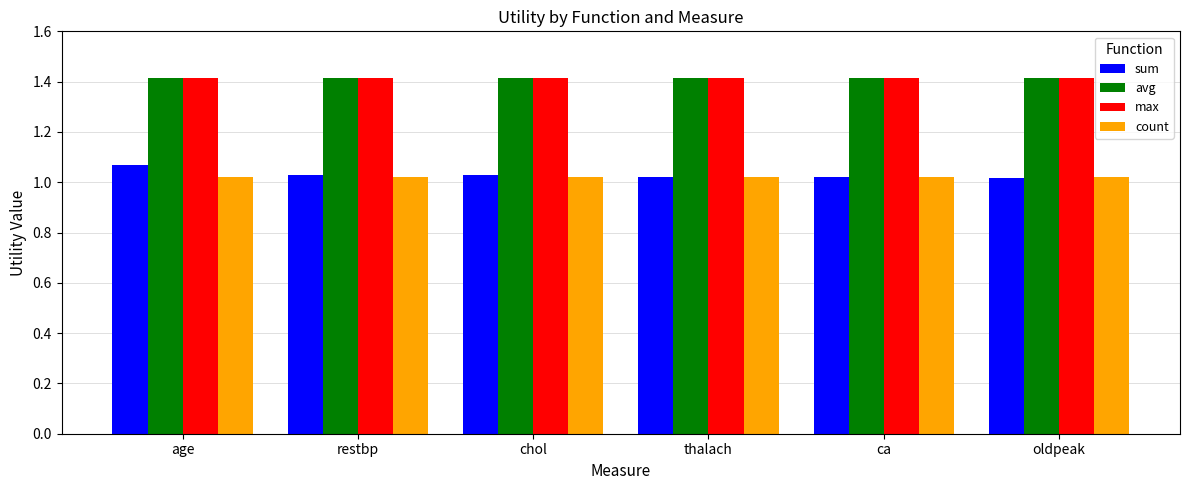

What is the approximate value of max at thalach?

1.4